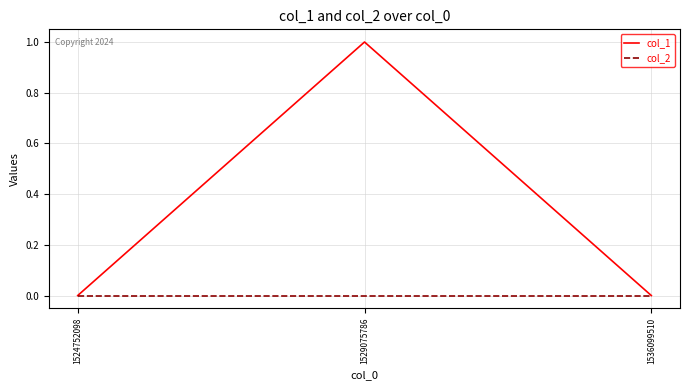

What are all the series names shown in the legend?

col_1, col_2